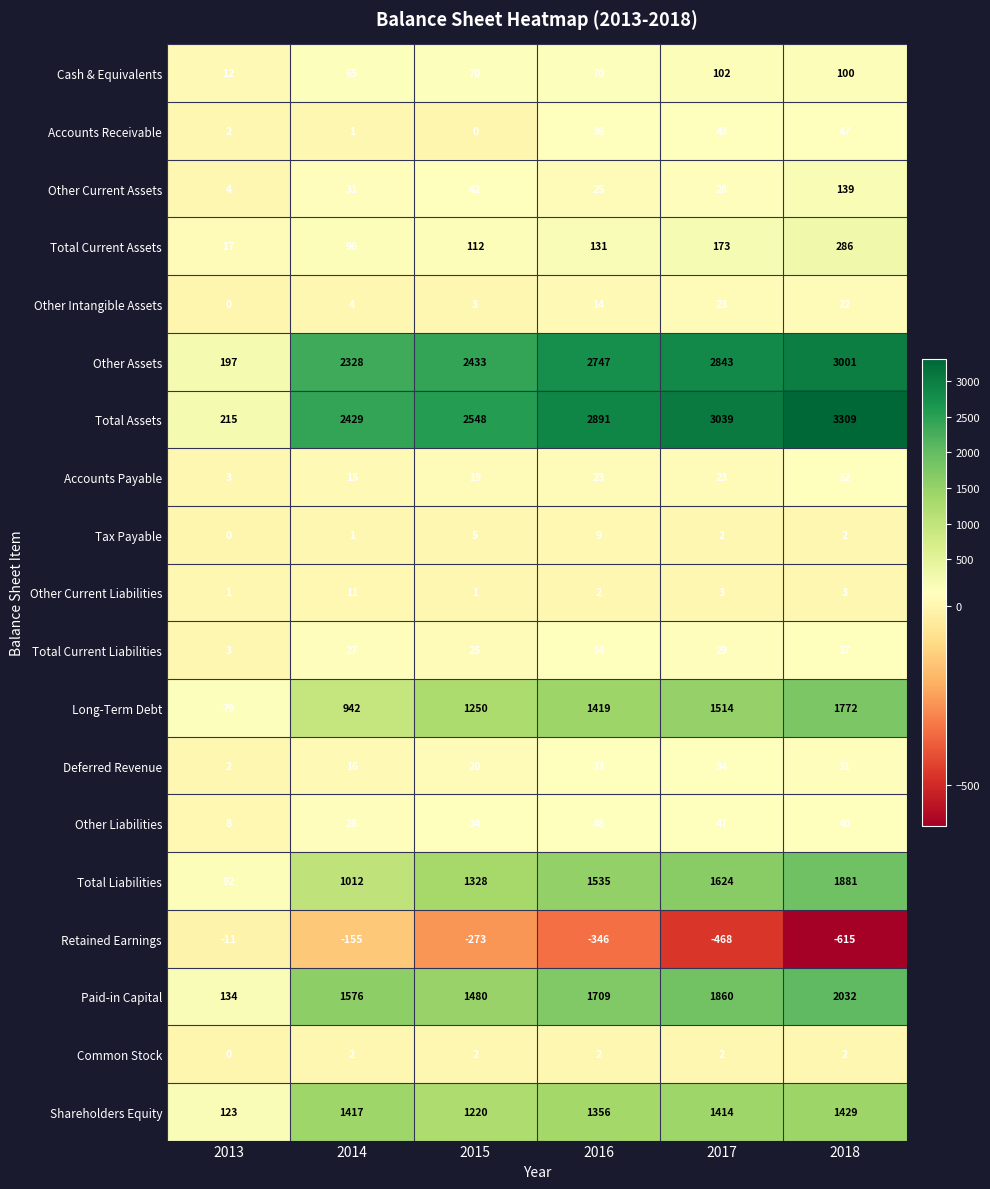

Is it true that Total Assets equals 5333 at 2017?

False